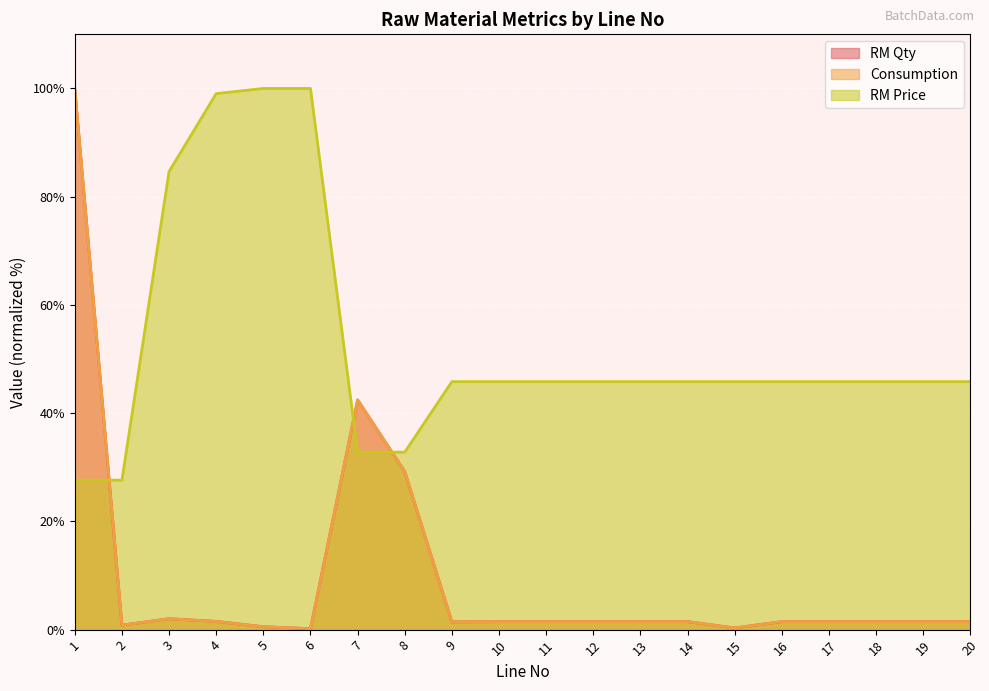

At which category does RM Qty reach its first local valley?

2